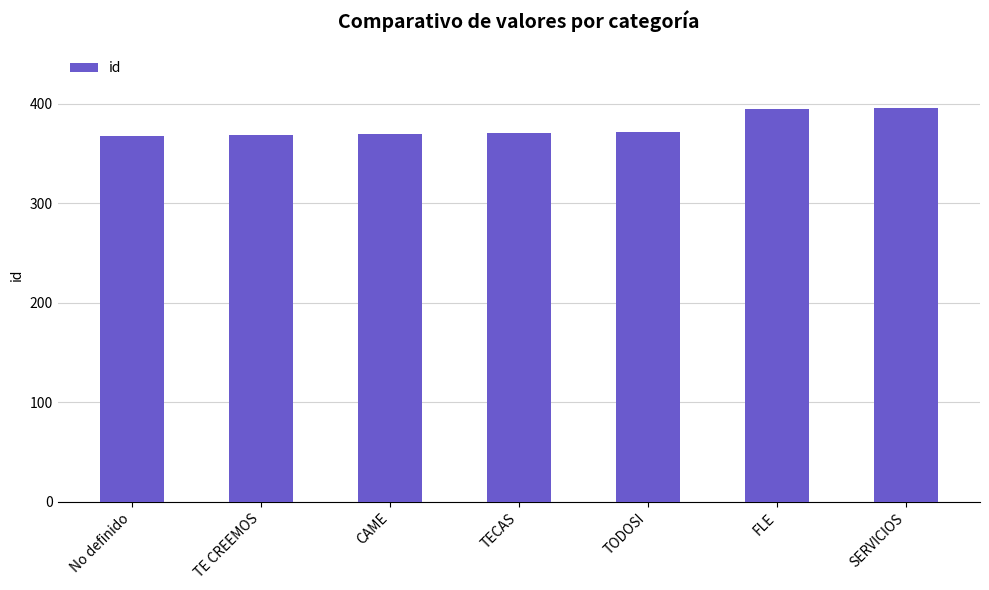

True or false: the data shows 645 at TODOSI.

False